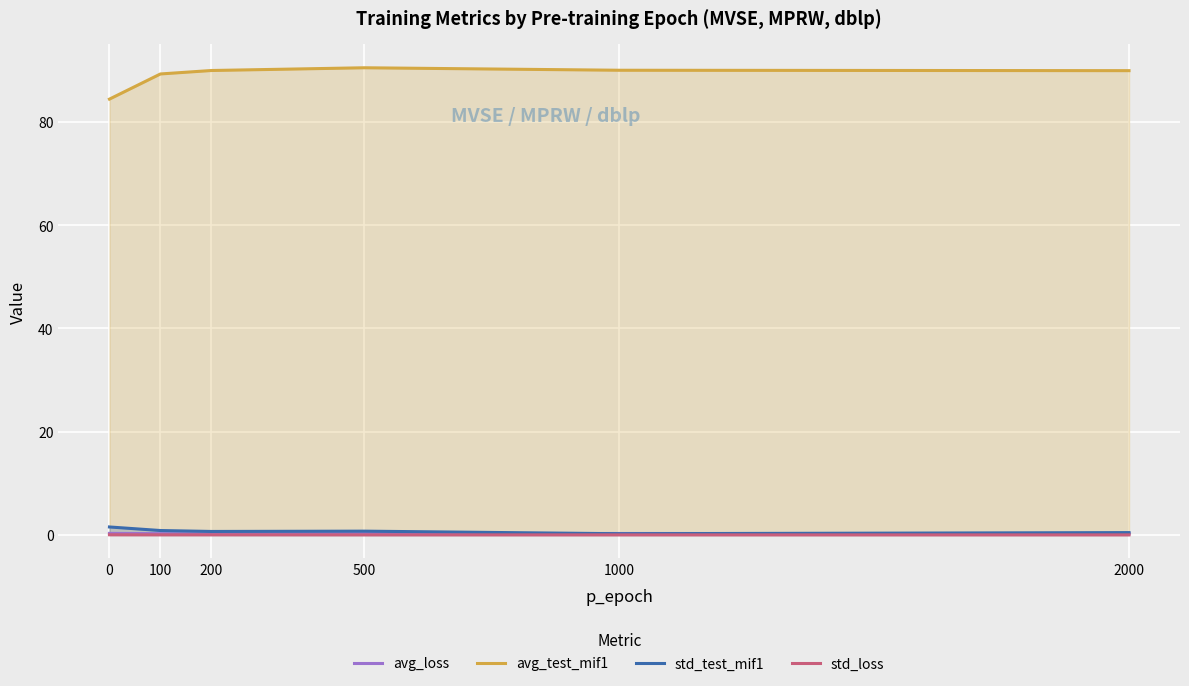

At which label does avg_test_mif1 first exceed 89?

100